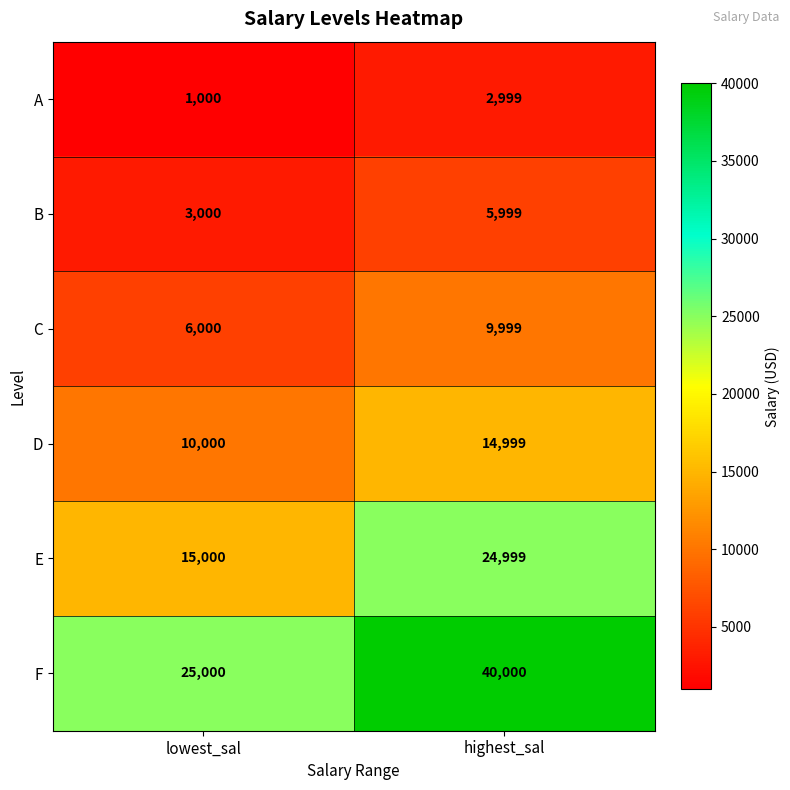

At which label is E closest to 19999?

lowest_sal